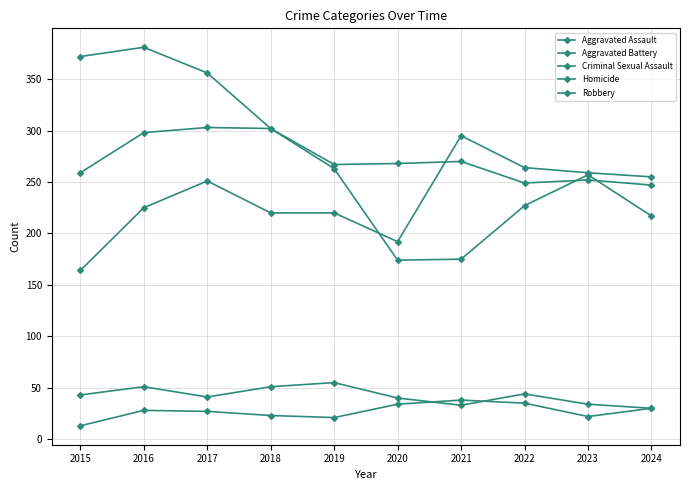

True or false: Aggravated Assault and Homicide cross at least once.

False